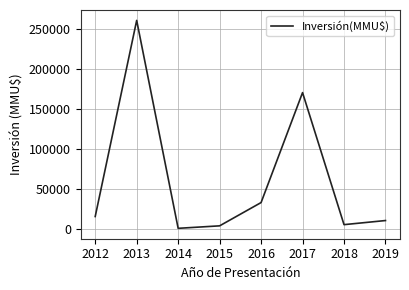

Reading left to right, extract all data points from this chart.

15150	260243	400	3500	32600	170000	5000	10129